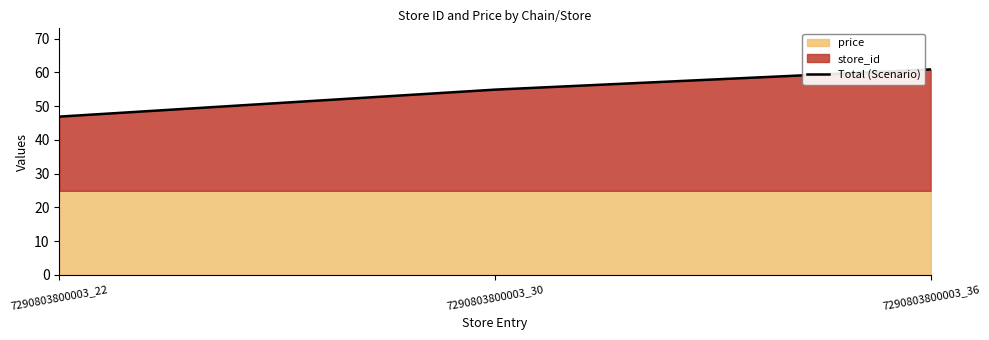

Is it true that Total (Scenario) equals 60.9 at 7290803800003_36?

True